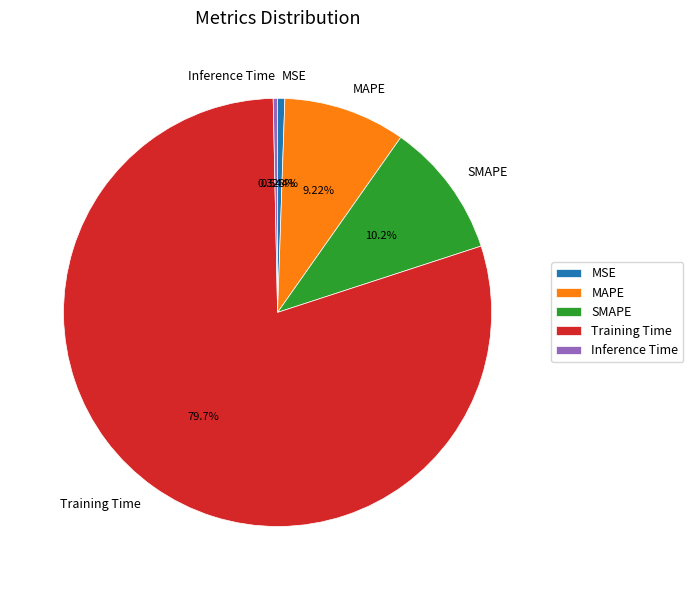

Do Inference Time and MAPE together represent more than half of the pie?

No